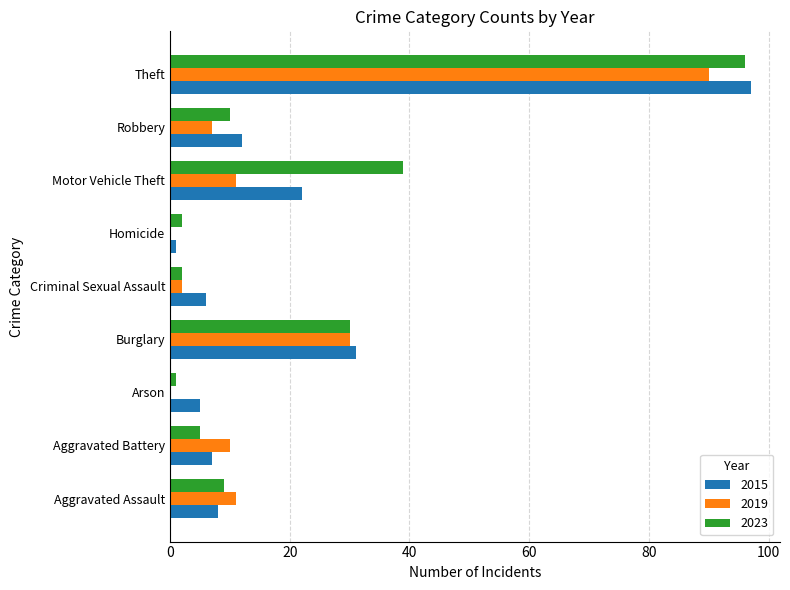

What are all the series names shown in the legend?

2015, 2019, 2023